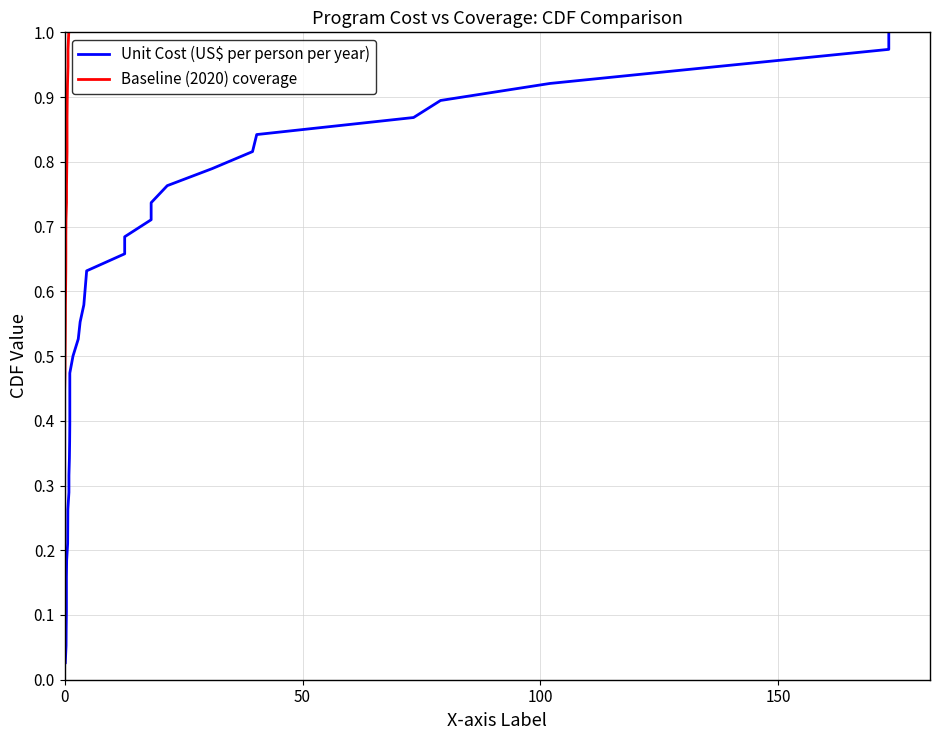

True or false: Baseline (2020) coverage and Unit Cost (US$ per person per year) intersect in this chart.

False